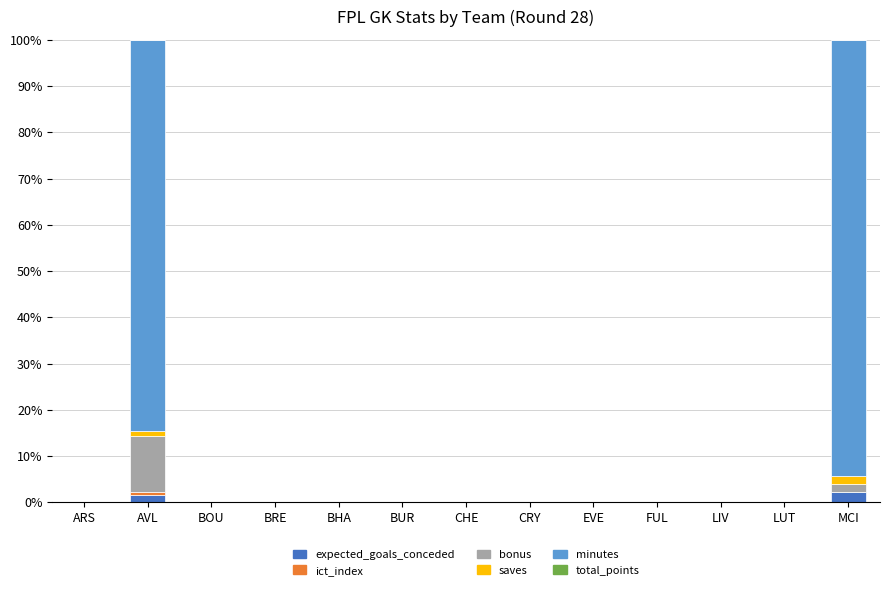

What is the average value of the expected_goals_conceded series?

0.3